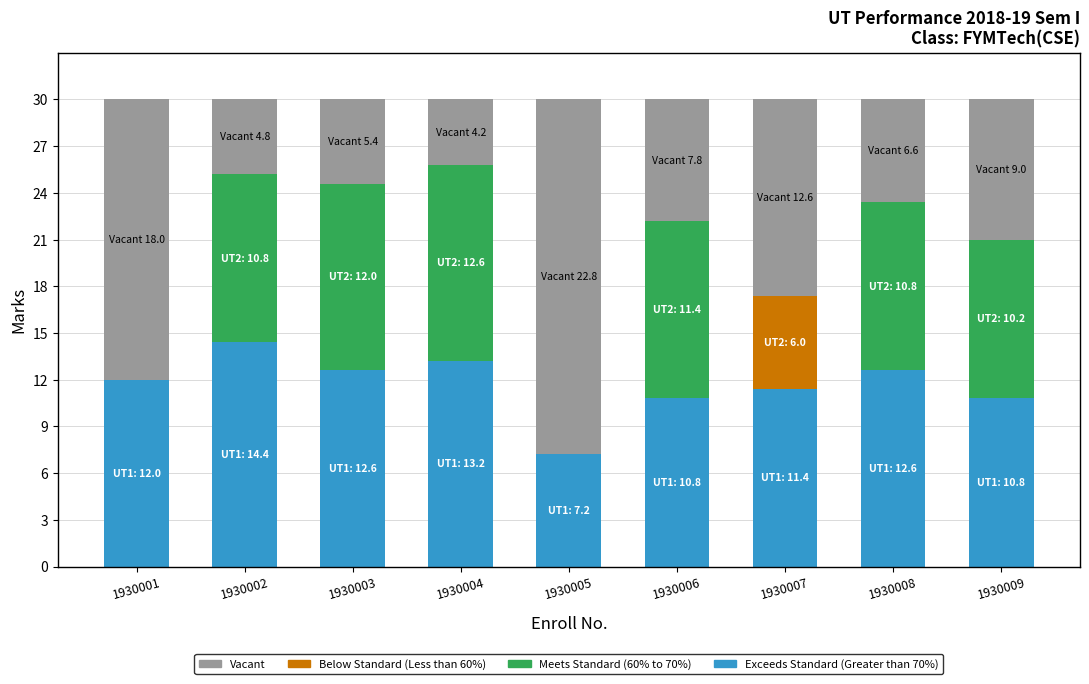

What is the total value across all series at 1930005?

30.0